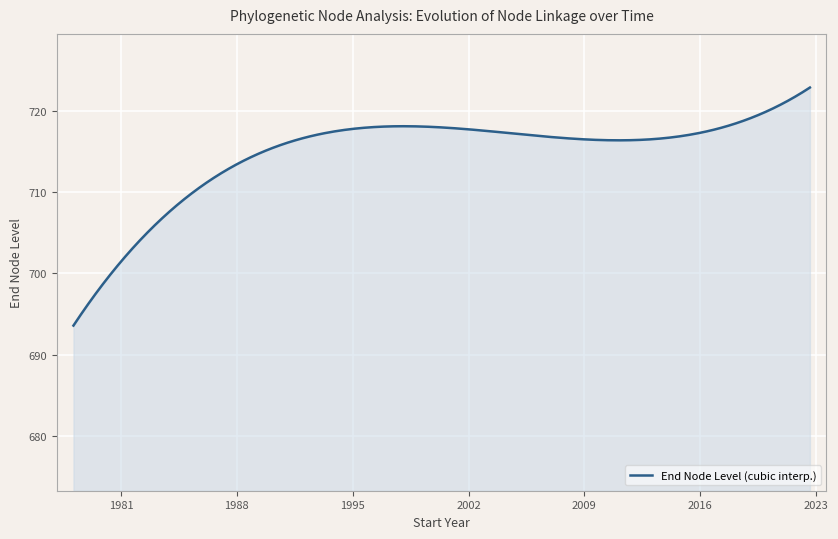

What is the minimum value shown in the chart?

693.6